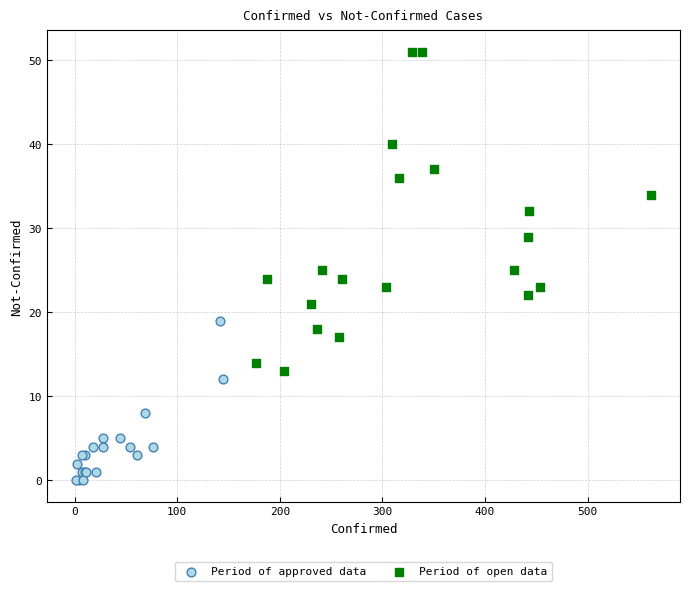

Which series has the widest spread of Y values?

Period of open data